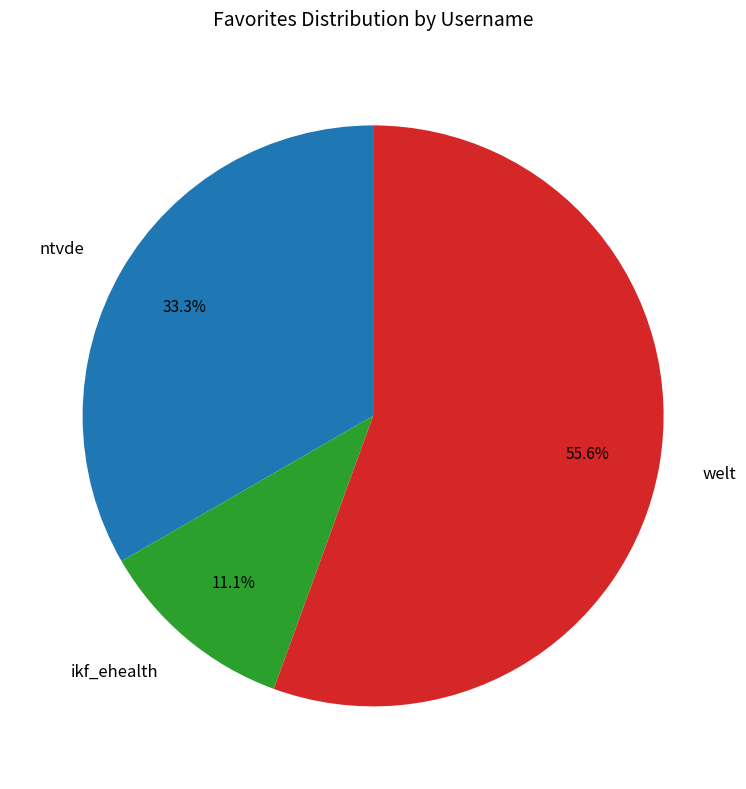

Which slice is the smallest?

ikf_ehealth